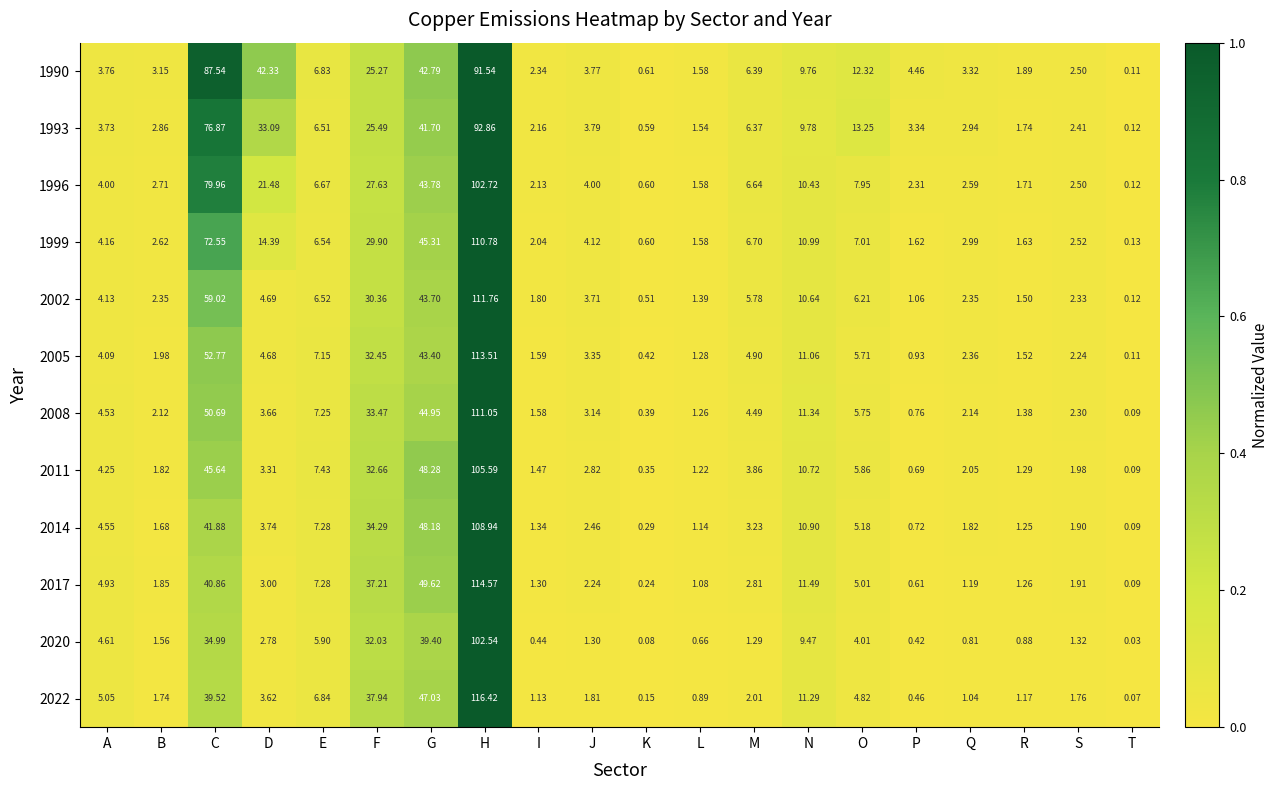

Count the number of data series in this chart.

12